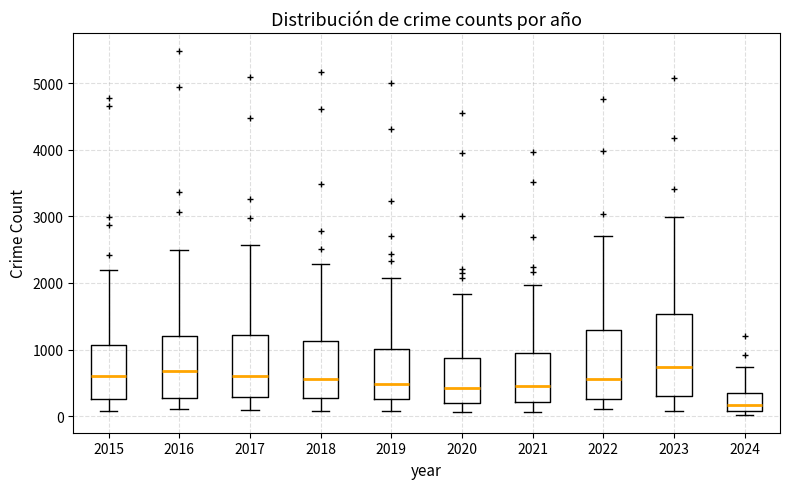

Reading left to right, transcribe this box plot: for each box, give where its median line is, the range the box spans, and where its two whiskers end, as read against the y-axis. The values are not printed on the chart, so give them approximately, as read against the axis.

2015: median 600, box 300 to 1100, whiskers 100 to 2200
2016: median 700, box 300 to 1200, whiskers 100 to 2500
2017: median 600, box 300 to 1200, whiskers 100 to 2600
2018: median 600, box 300 to 1100, whiskers 100 to 2300
2019: median 500, box 300 to 1000, whiskers 100 to 2100
2020: median 400, box 200 to 900, whiskers 100 to 1800
2021: median 500, box 200 to 900, whiskers 100 to 2000
2022: median 600, box 300 to 1300, whiskers 100 to 2700
2023: median 700, box 300 to 1500, whiskers 100 to 3000
2024: median 200, box 100 to 300, whiskers 0 to 700